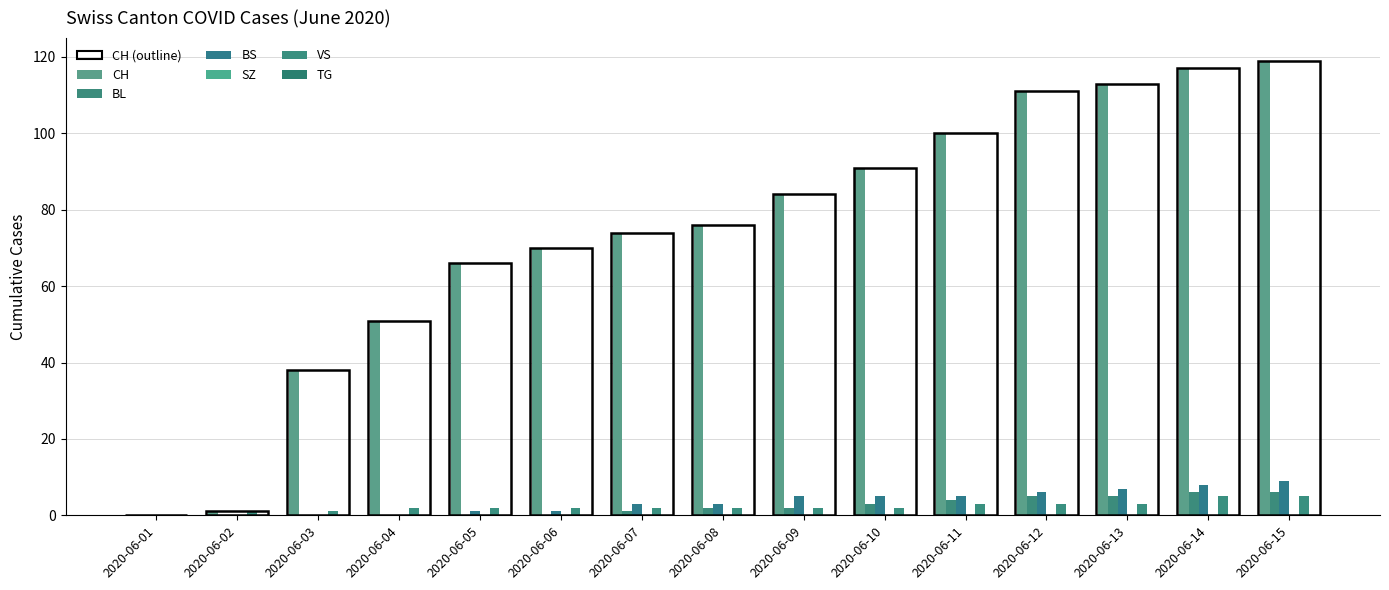

True or false: BL has a value of 5 at 2020-06-12.

True